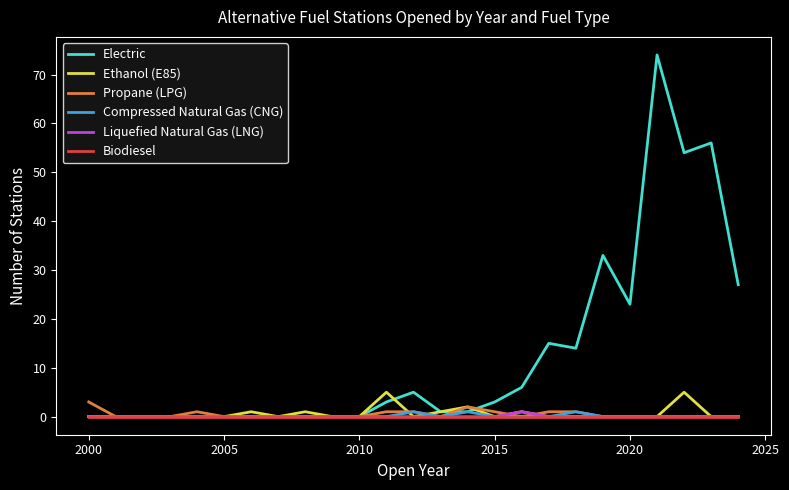

Which series has the widest spread of values?

Electric